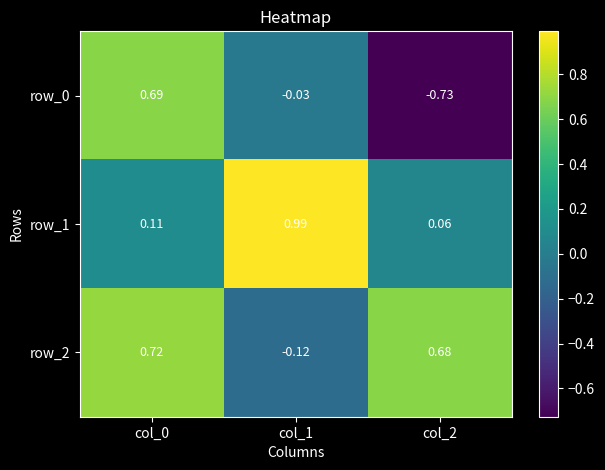

How many data points in row_0 are less than 0?

2